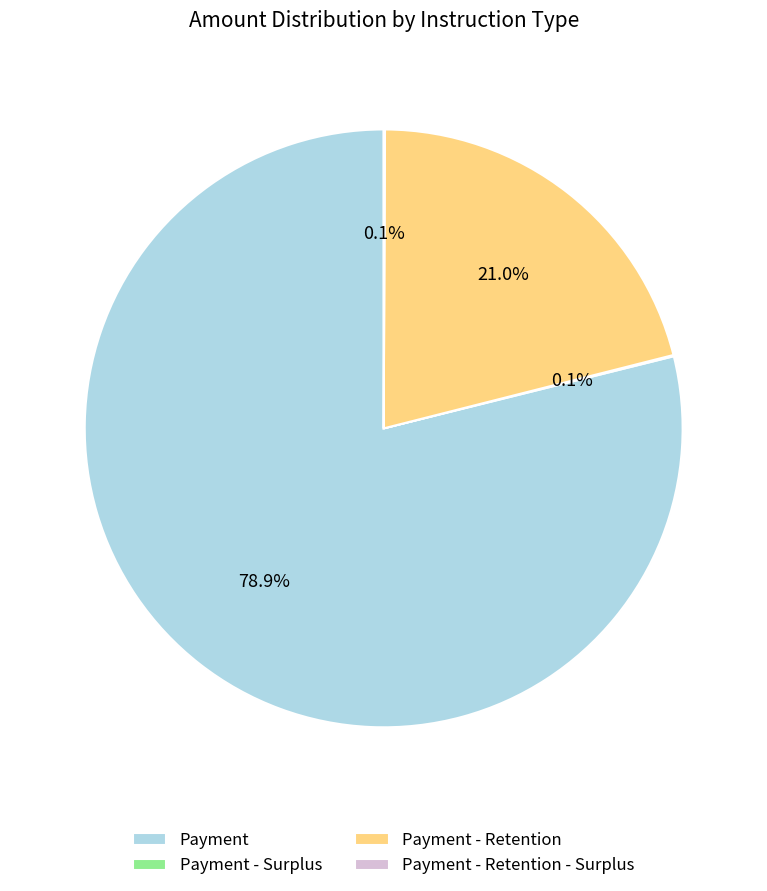

Is there a majority slice in this chart?

Yes